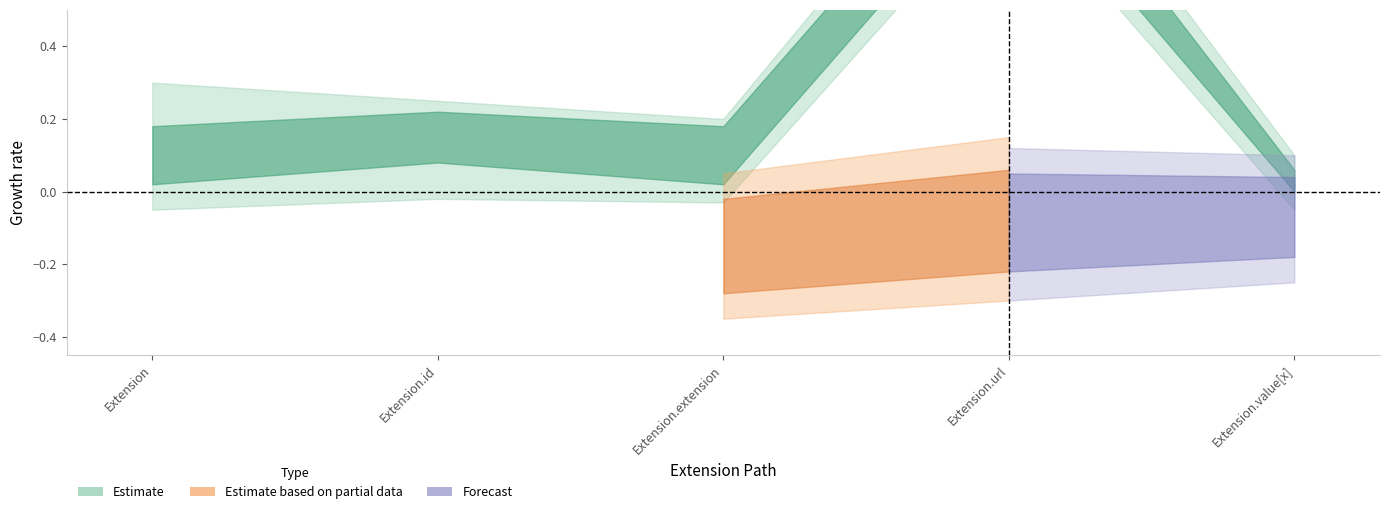

What is the label of the 1st point from the right?

Extension.value[x]